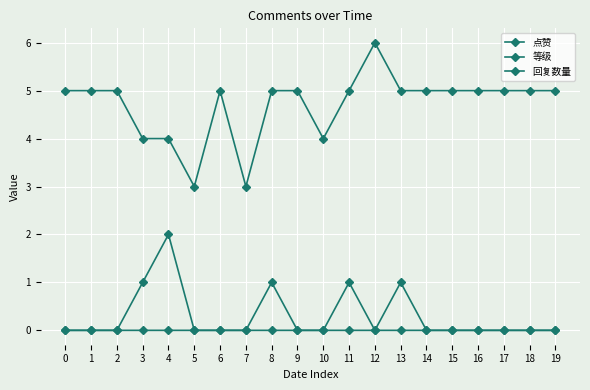

How many series are shown in this chart?

3